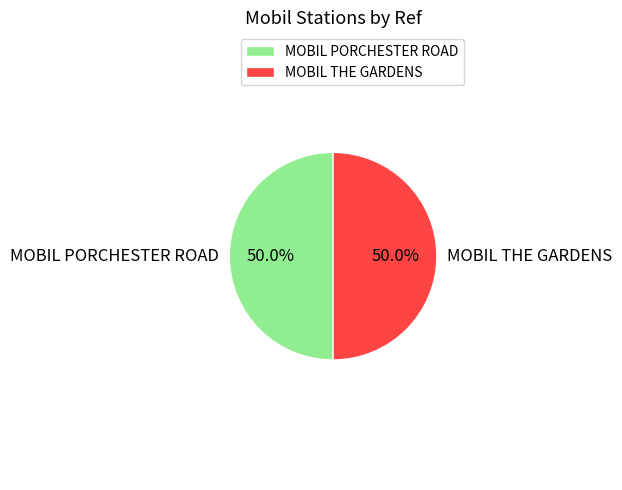

Approximately how many times larger is the value at MOBIL THE GARDENS compared to MOBIL PORCHESTER ROAD?

1.0